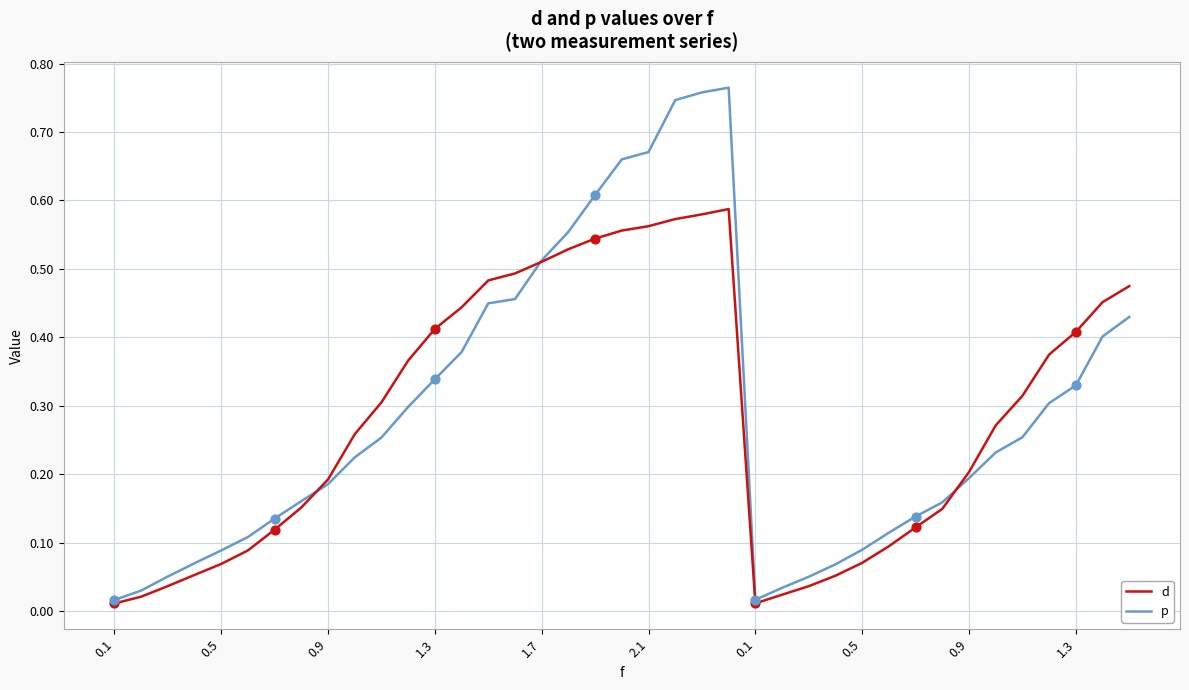

List the series in order of their peak value, highest first.

p, d